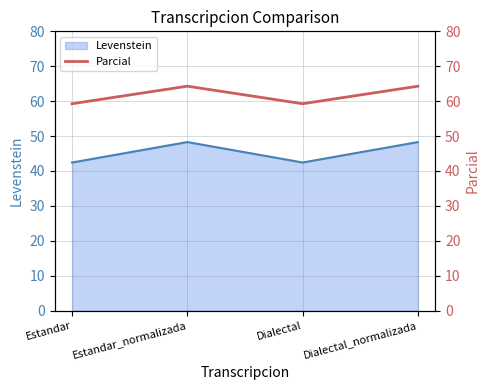

Rank the categories by value from highest to lowest.

Estandar_normalizada, Dialectal_normalizada, Estandar, Dialectal